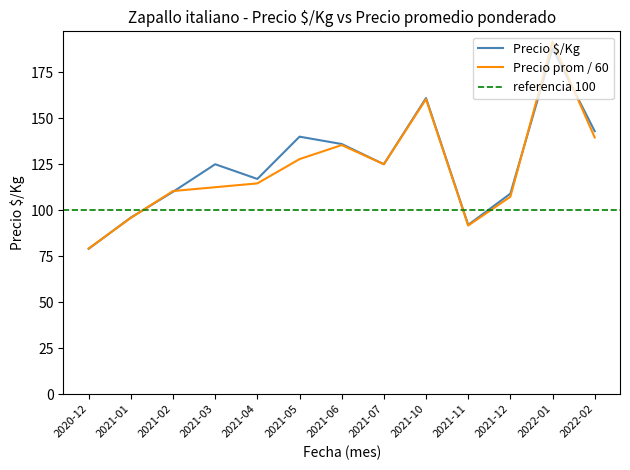

Which series has the largest total across all categories?

Precio $/Kg